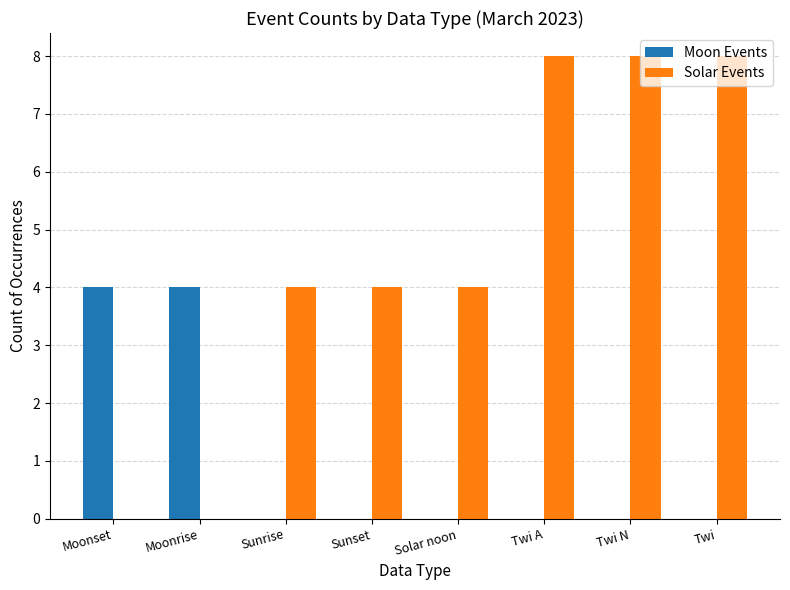

Which series changed the most between Sunrise and Twi N?

Solar Events